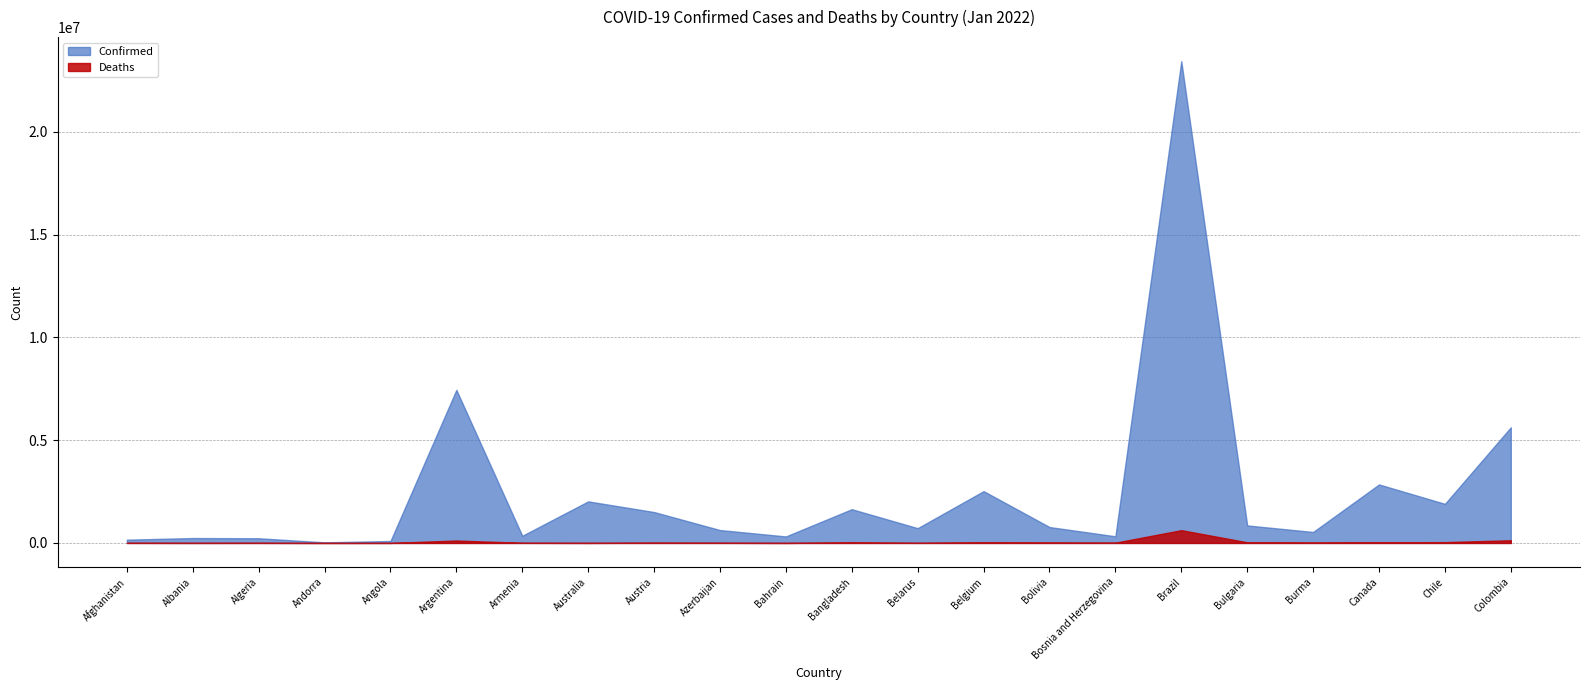

Where does the Confirmed series first go above 774227?

Argentina